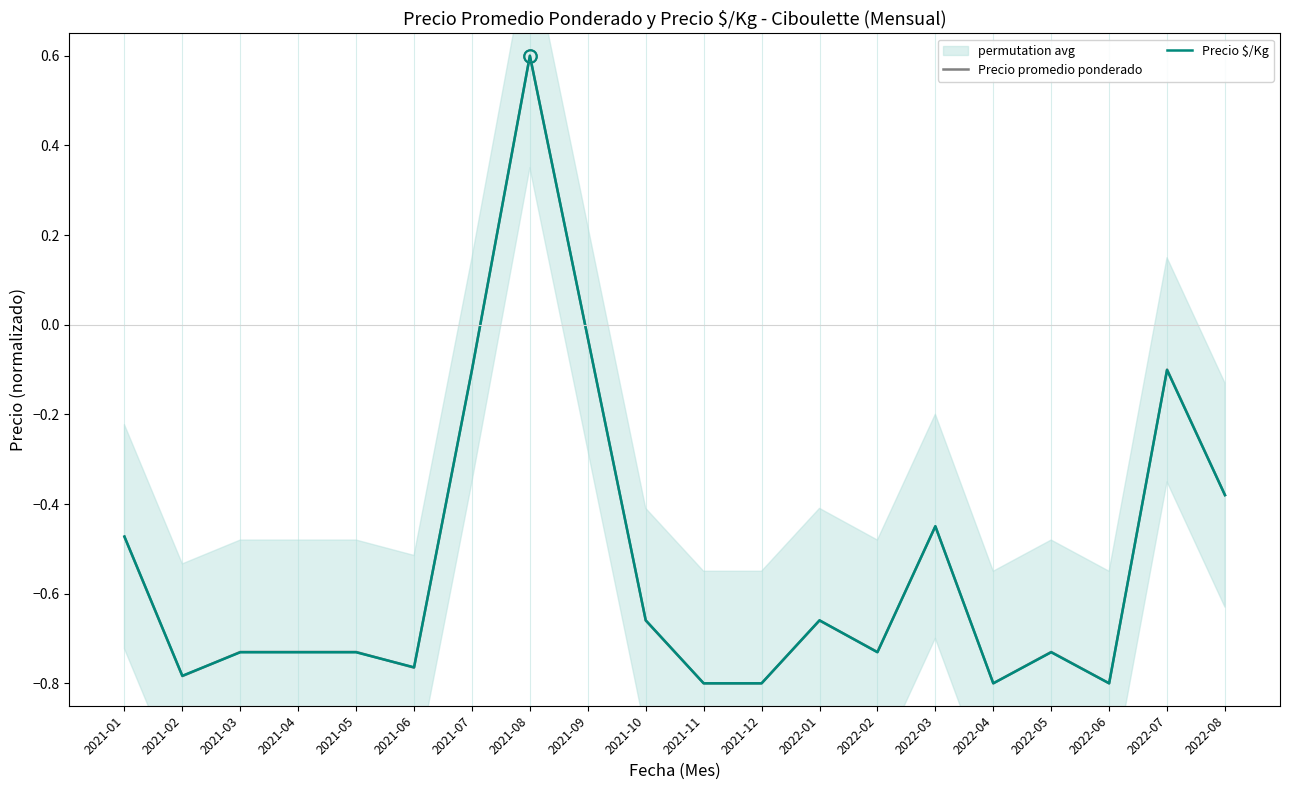

How many interior local valleys does the Precio promedio ponderado series have?

5